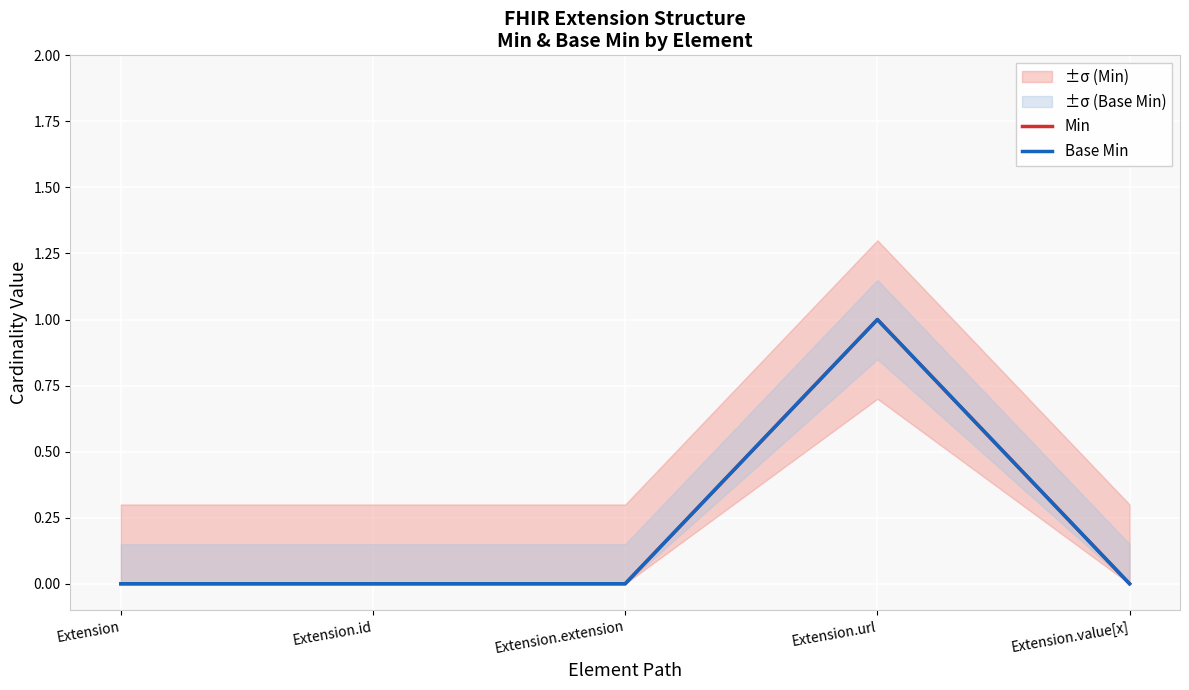

At which label does Min reach its peak?

Extension.url